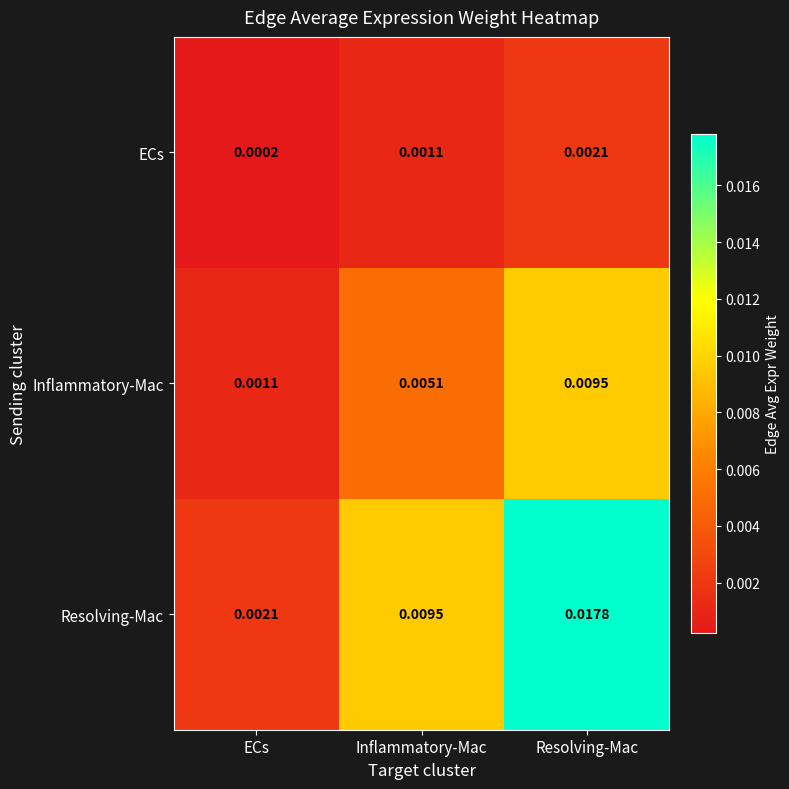

Which series has the largest range (max minus min)?

Resolving-Mac